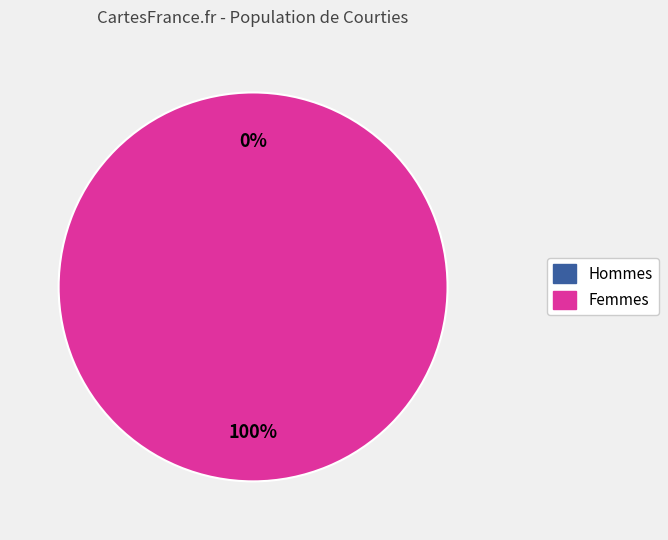

How many segments does this pie chart have?

2